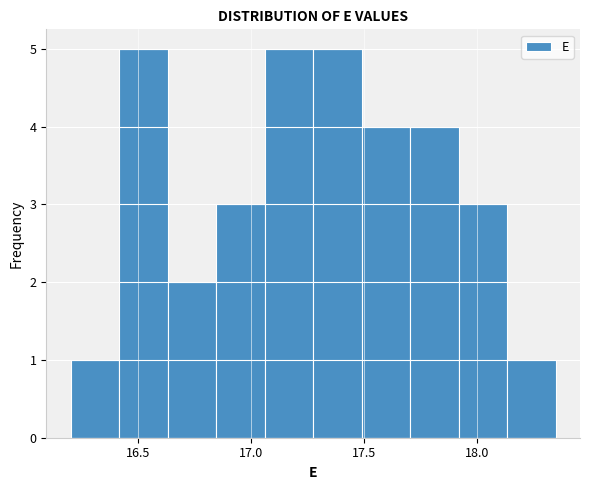

Reading left to right, list every bar in this chart as the range it spans on the x-axis followed by its height. Neither the bar edges nor the heights are printed on the chart, so give them approximately, as read against the axes.

16.200 to 16.415: 1
16.415 to 16.630: 5
16.630 to 16.845: 2
16.845 to 17.060: 3
17.060 to 17.275: 5
17.275 to 17.490: 5
17.490 to 17.705: 4
17.705 to 17.920: 4
17.920 to 18.135: 3
18.135 to 18.350: 1